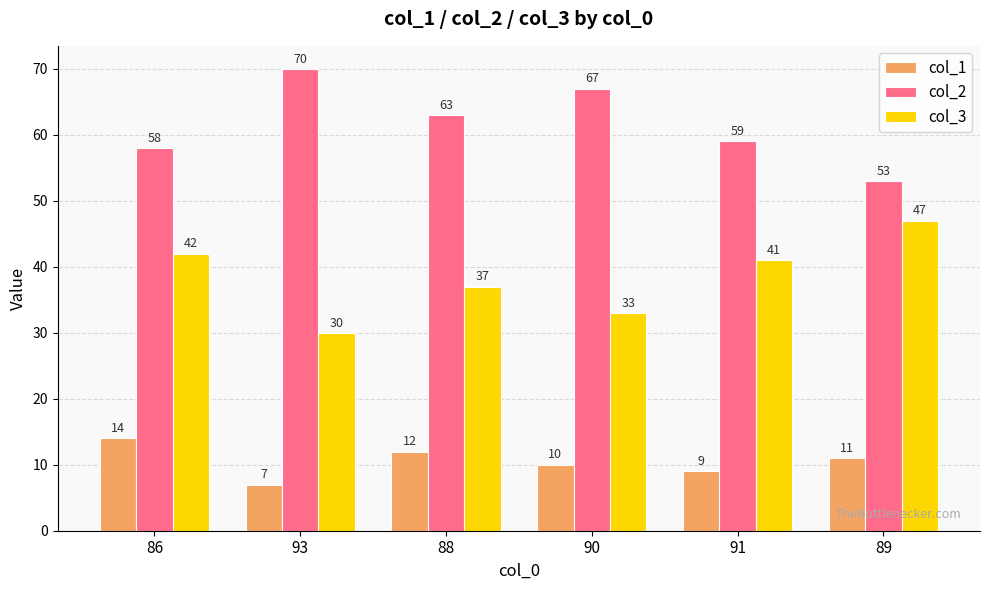

What is the highest value of the col_1 series?

14